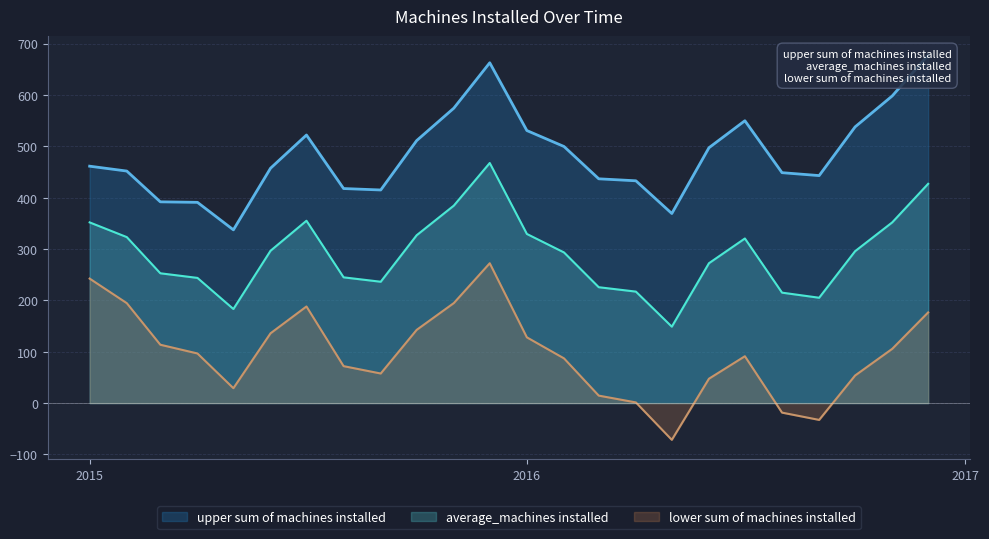

List the series in order of their overall mean, highest first.

upper sum of machines installed, average_machines installed, lower sum of machines installed